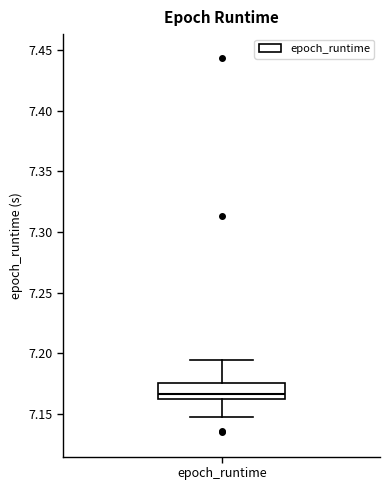

Transcribe this box plot: give where the median line is, the range the box spans, and where the two whiskers end, as read against the y-axis. The values are not printed on the chart, so give them approximately, as read against the axis.

median 7.165, box 7.160 to 7.175, whiskers 7.145 to 7.195